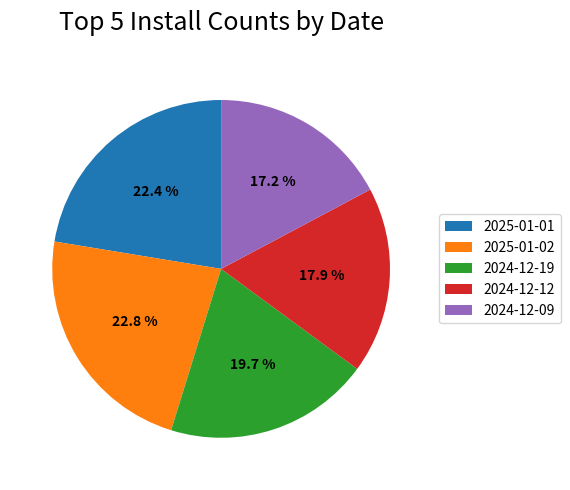

Which slice is the smallest?

2024-12-09